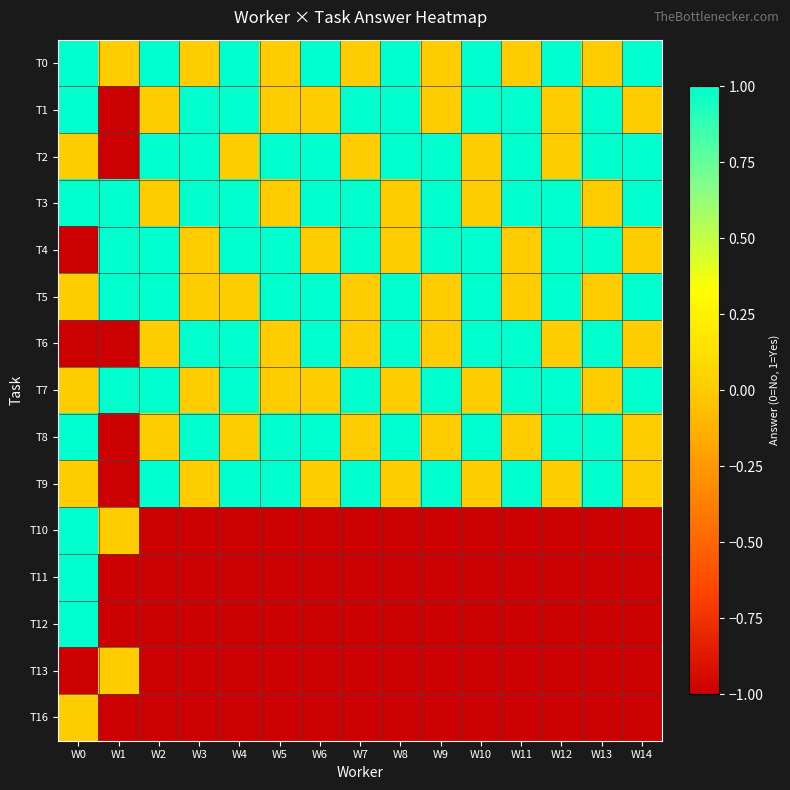

Rank the series at W10 from highest to lowest value.

T0, T1, T4, T5, T6, T8, T2, T3, T7, T9, T10, T11, T12, T13, T16